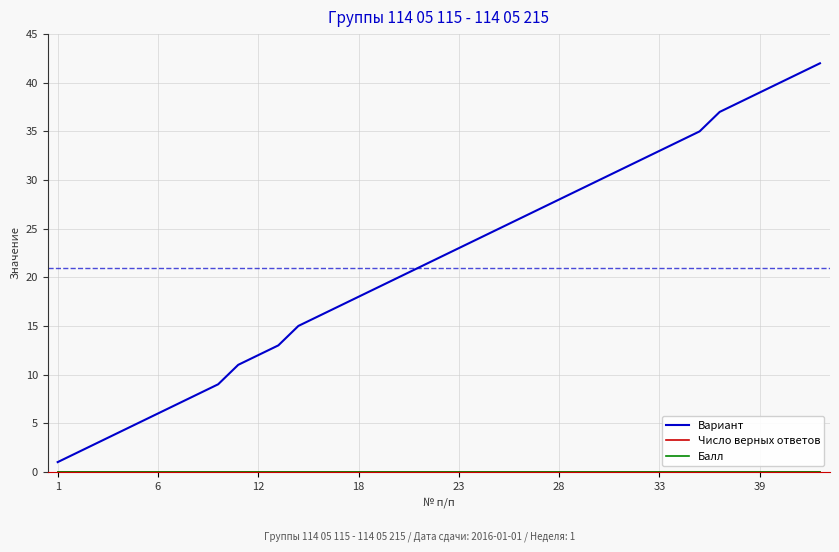

Does the chart display data point markers on the line(s)?

No